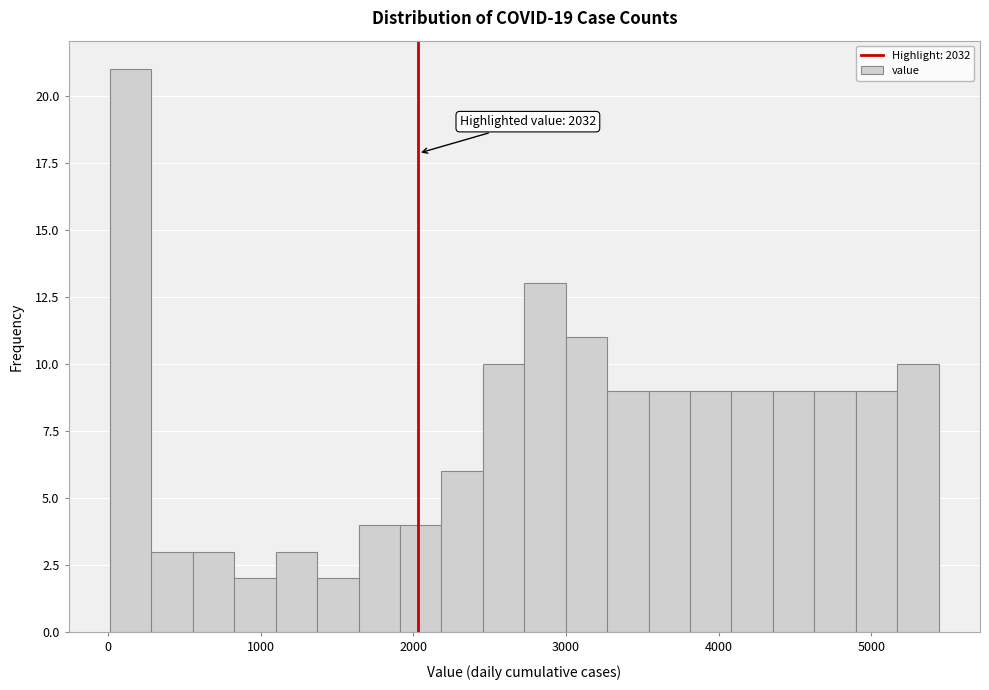

Around what value on the x-axis is the tallest bar? Give the approximate position of its centre, as read against the axis.

100